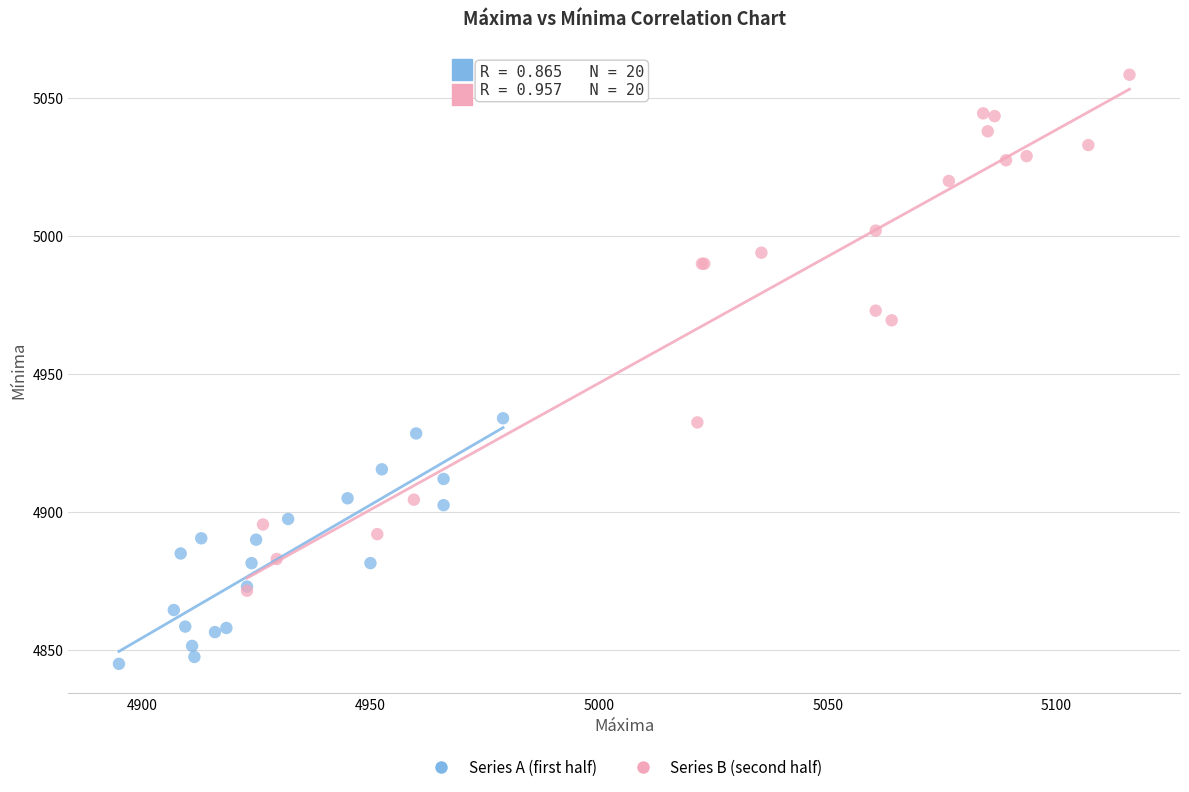

What are all the series names shown in the legend?

Series A (first half), Series B (second half)